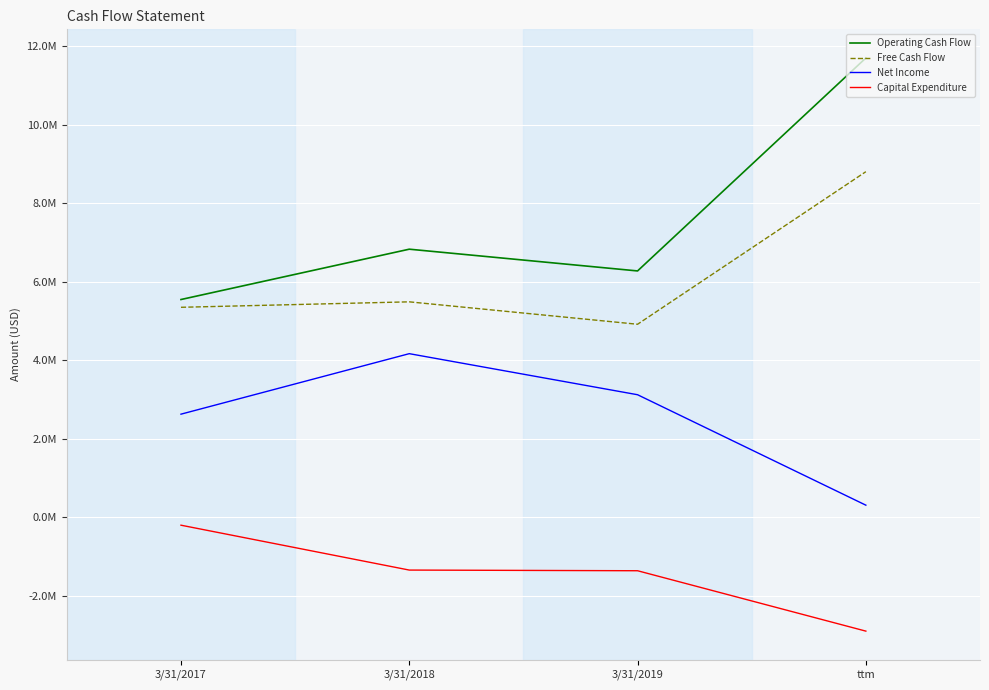

Does the chart display data point markers on the line(s)?

No